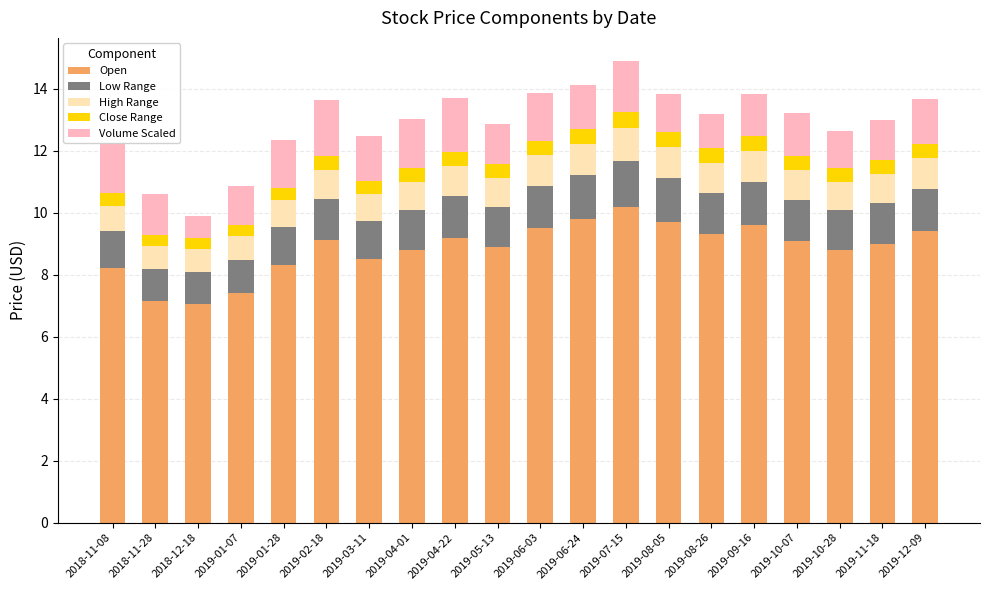

Is it true that Open equals 9.2 at 2019-04-22?

True